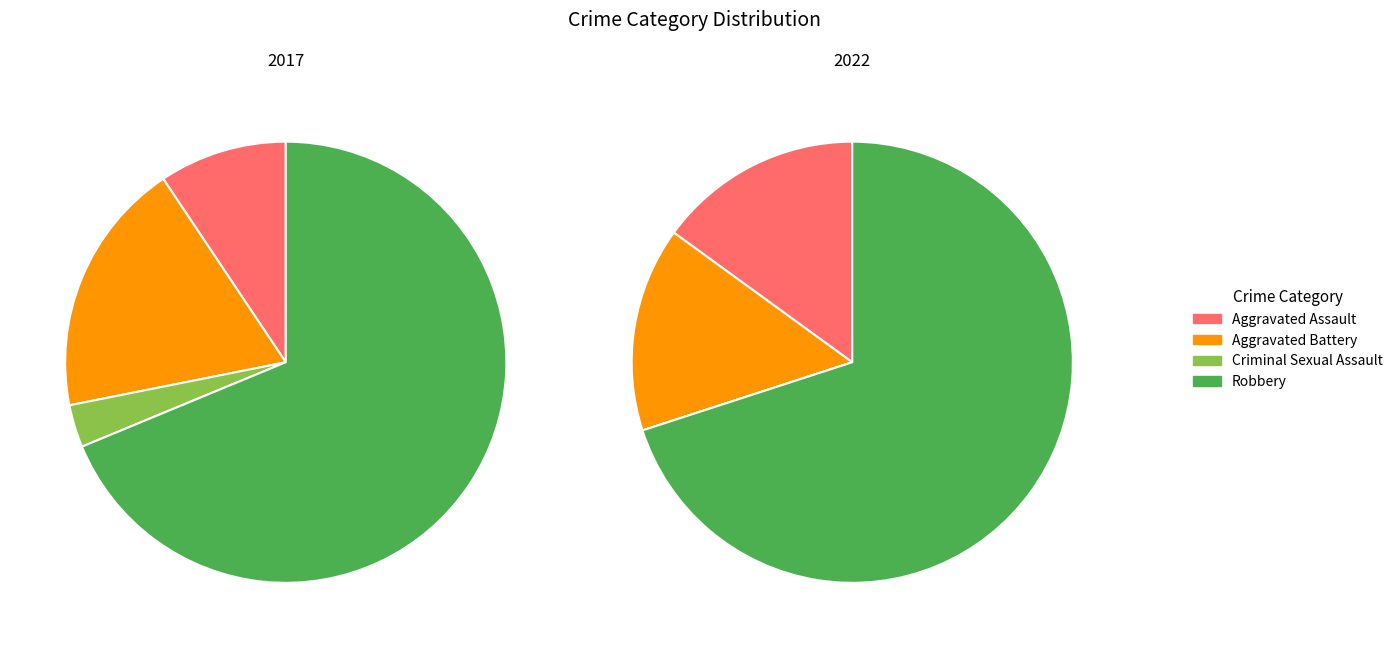

Which category has the biggest portion of the pie?

Robbery